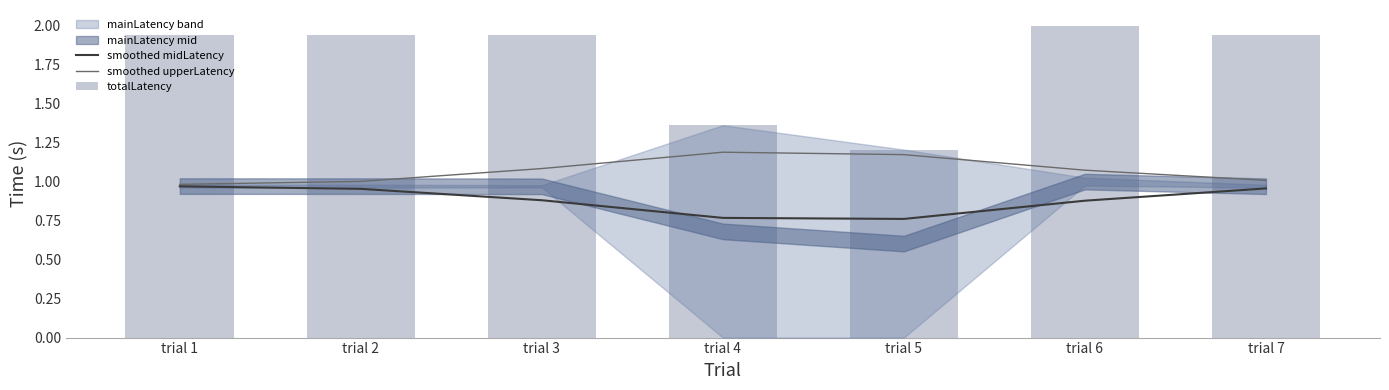

Rank the series by their average value, from highest to lowest.

totalLatency, smoothed upperLatency, smoothed midLatency